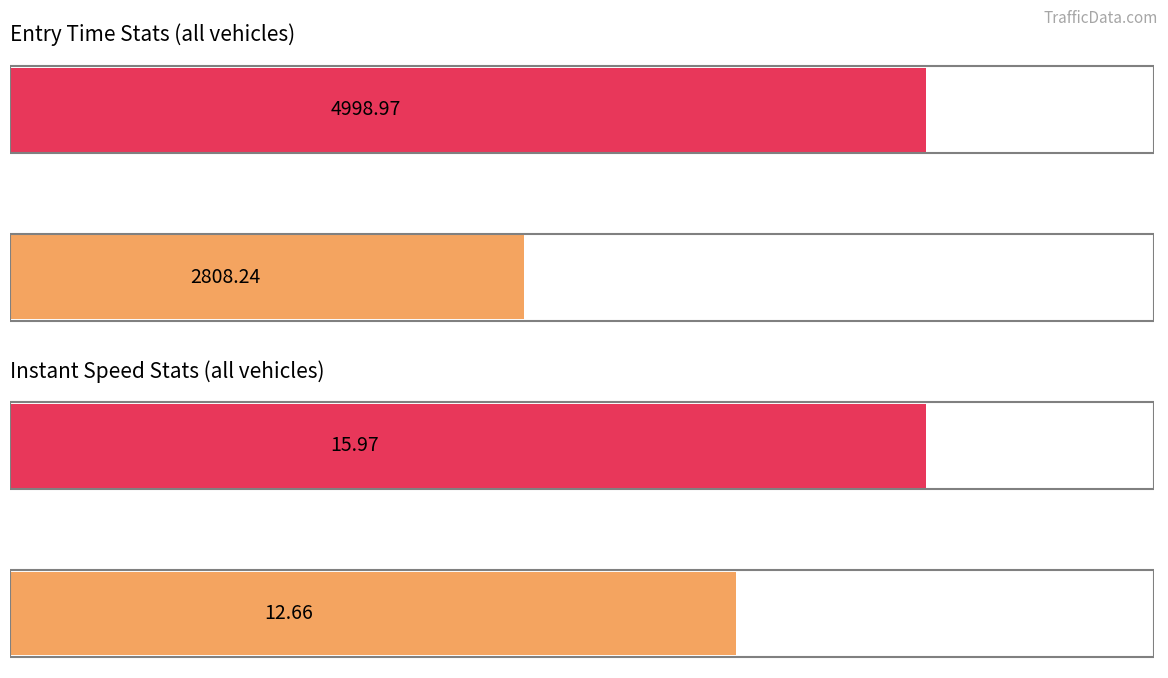

Rank the series at 0 from highest to lowest value.

entry, instspeed